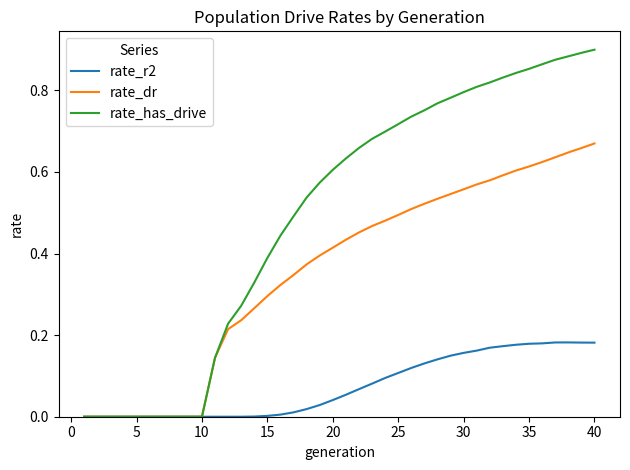

Which series has the largest total across all categories?

rate_has_drive